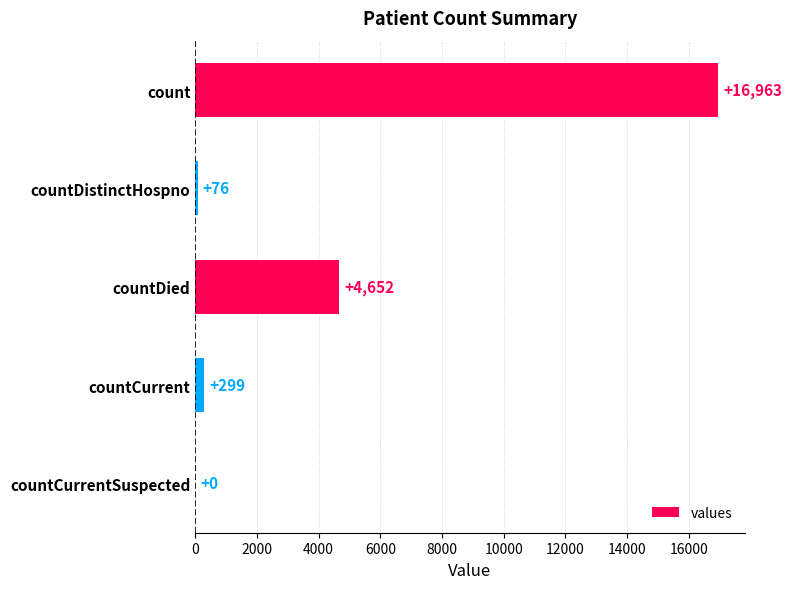

Reading top to bottom, list all the values displayed in this chart.

count=16963	countDistinctHospno=76	countDied=4652	countCurrent=299	countCurrentSuspected=0